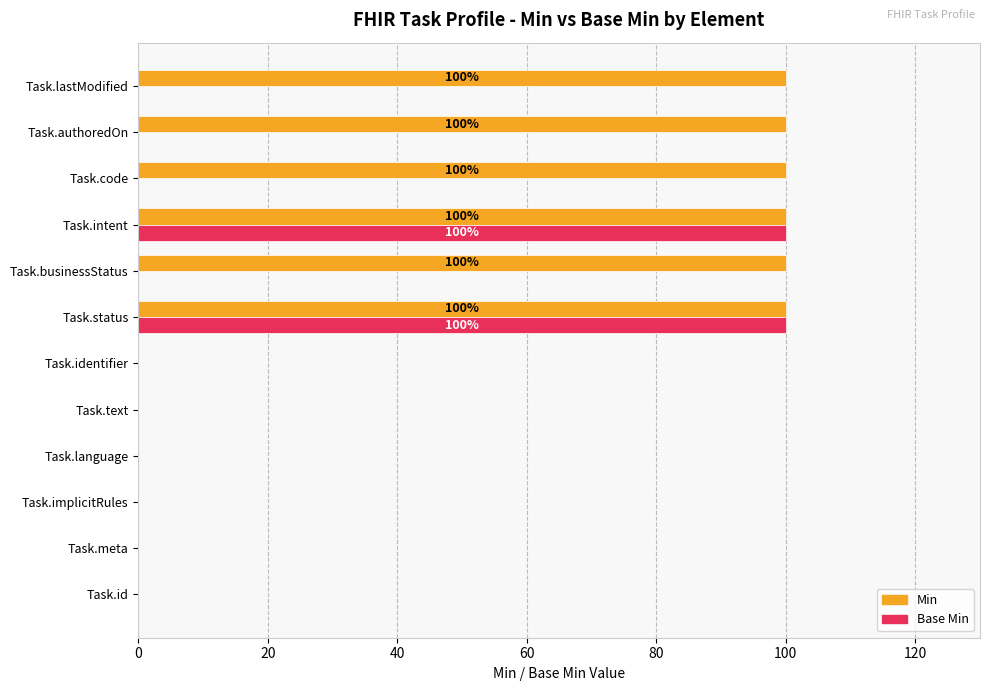

What is the sum of the Min values at Task.status and Task.text?

100